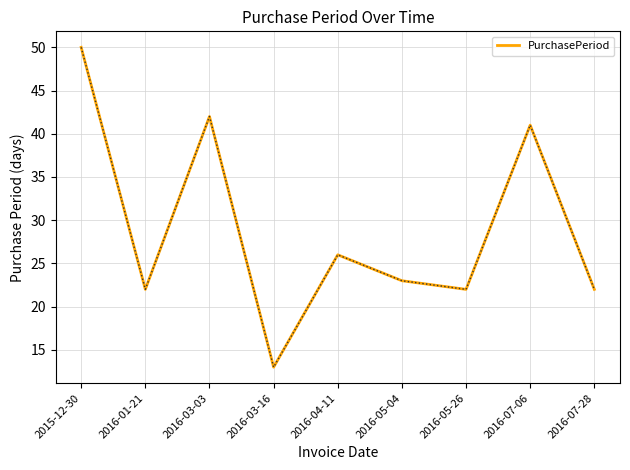

Between 2016-07-28 and 2016-03-03, which is larger?

2016-03-03